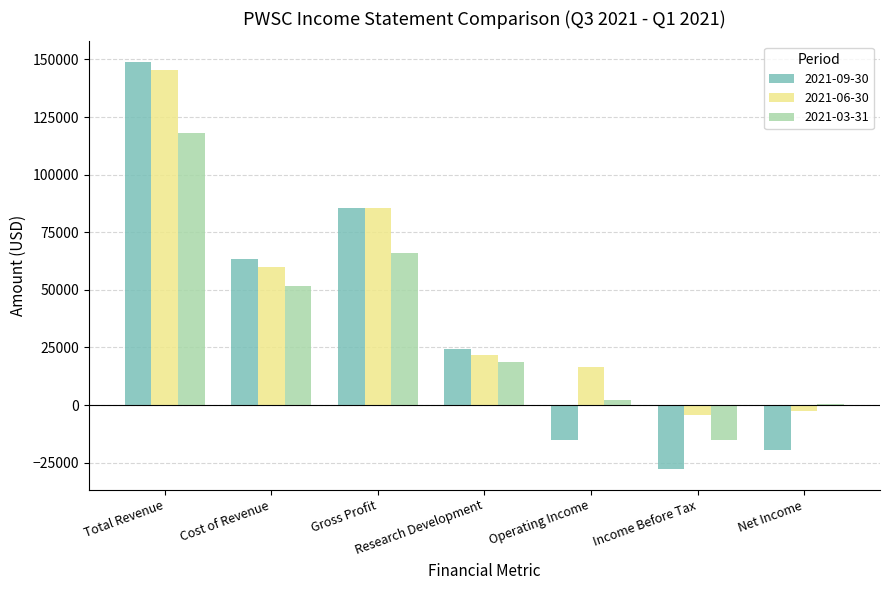

Are the bars horizontal?

No